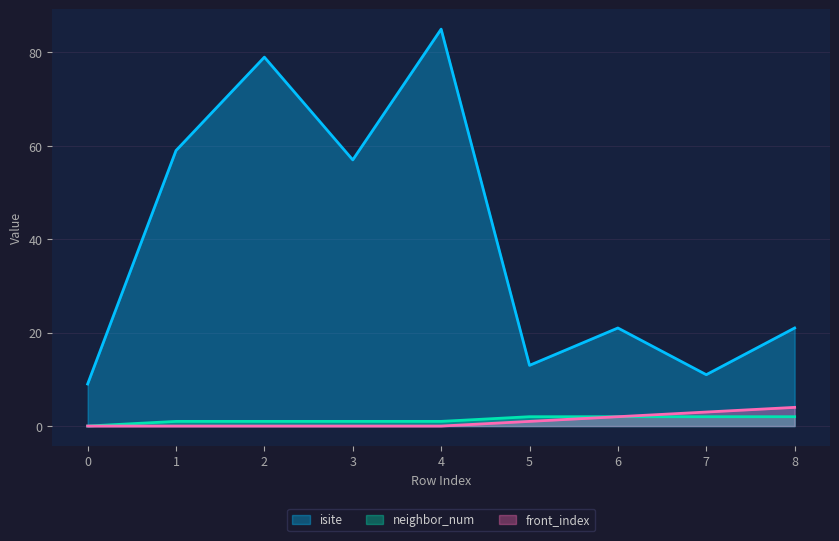

Which series has the widest spread of values?

isite